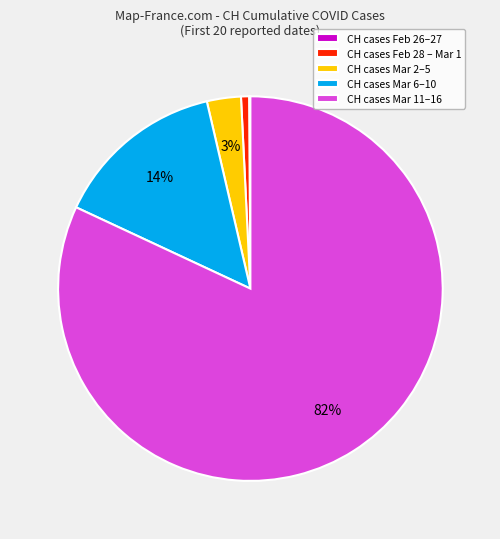

Is it true that CH cases Feb 28 – Mar 1 is 11% of the pie?

False